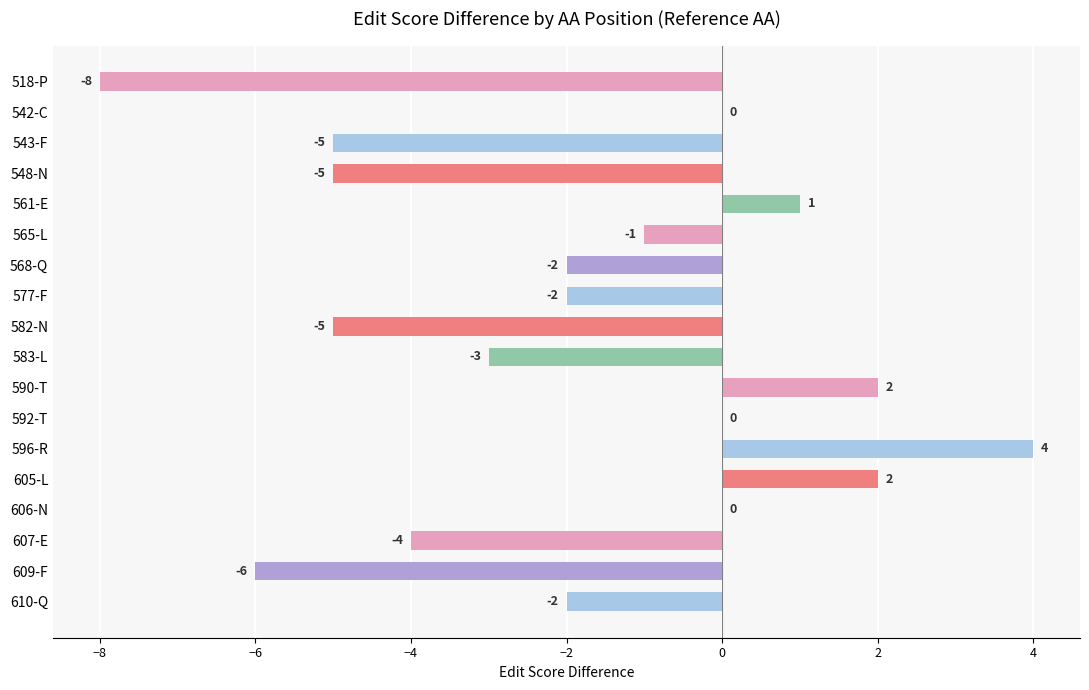

What is the greatest value displayed?

4